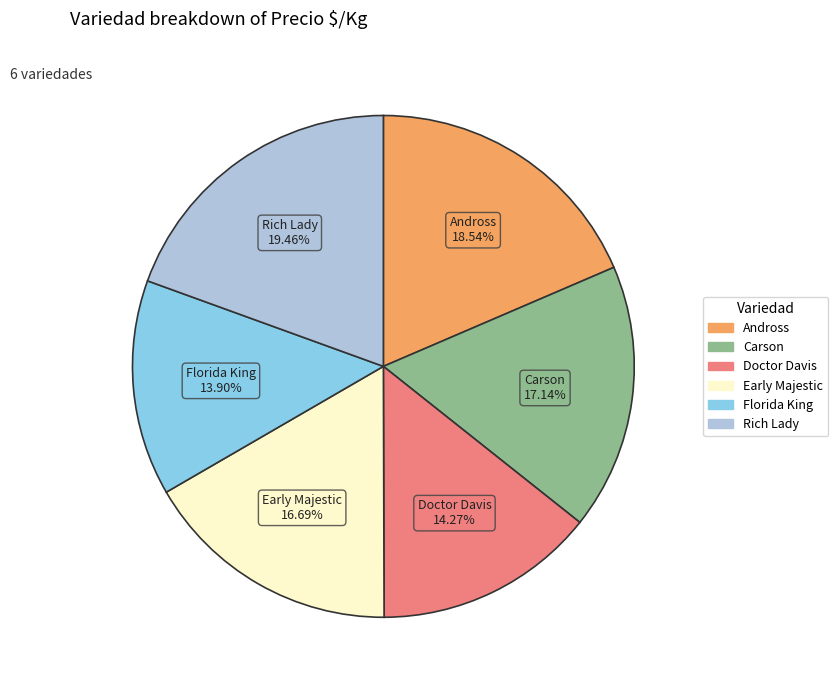

To the nearest percent, what percentage of the pie is Carson?

17%